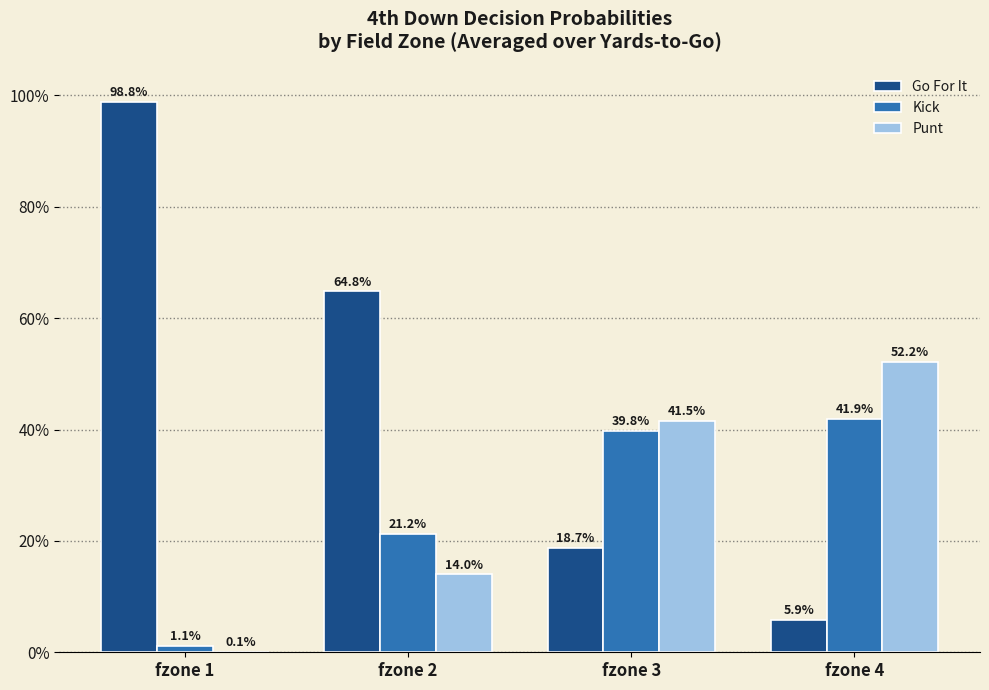

Which category has the highest value in the Go For It series?

fzone 1